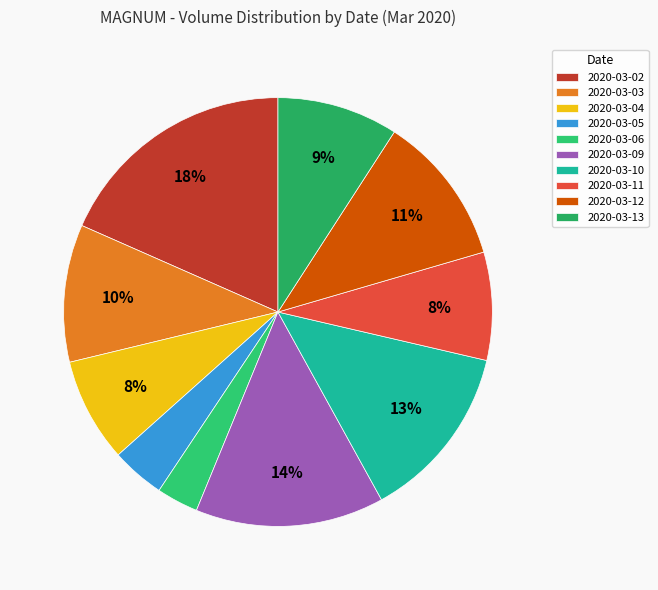

Is it true that 2020-03-03 is 10% of the pie?

True